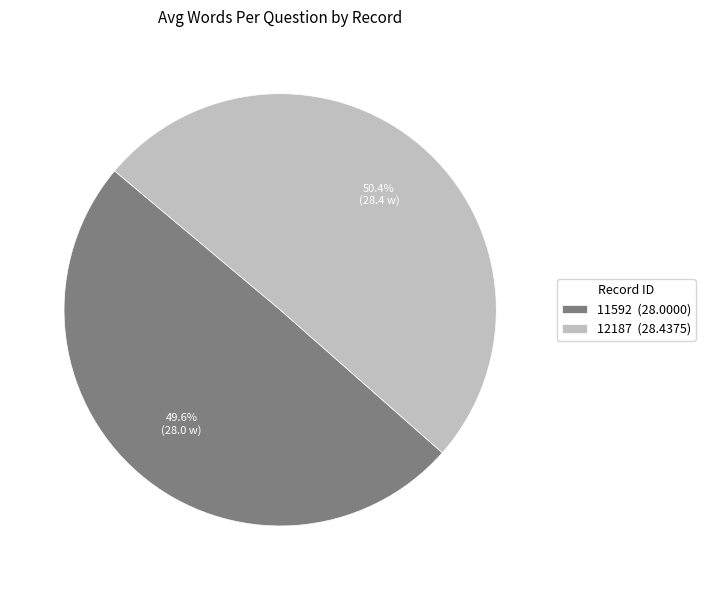

Rank the categories by value from highest to lowest.

12187, 11592